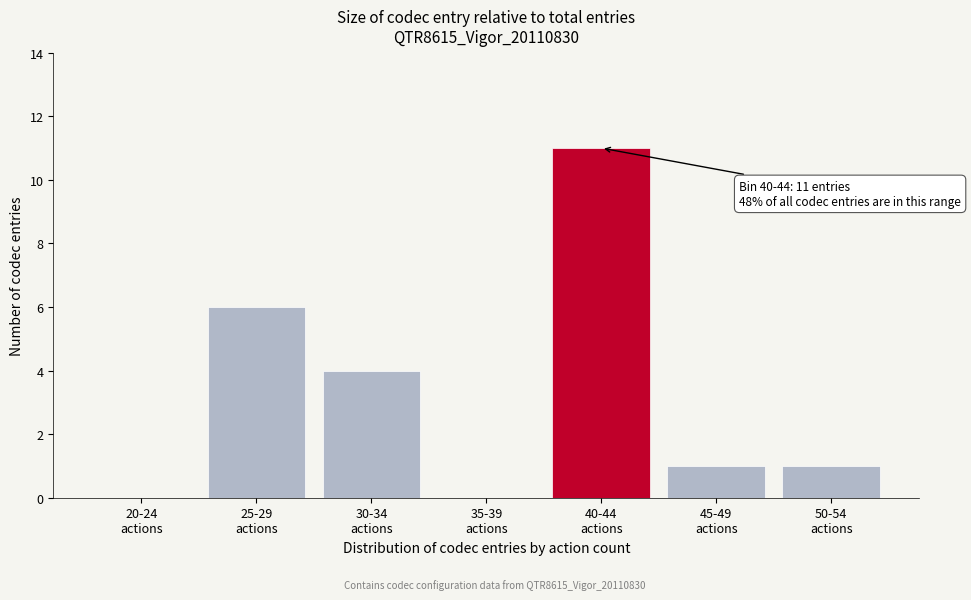

What is the greatest value displayed?

11